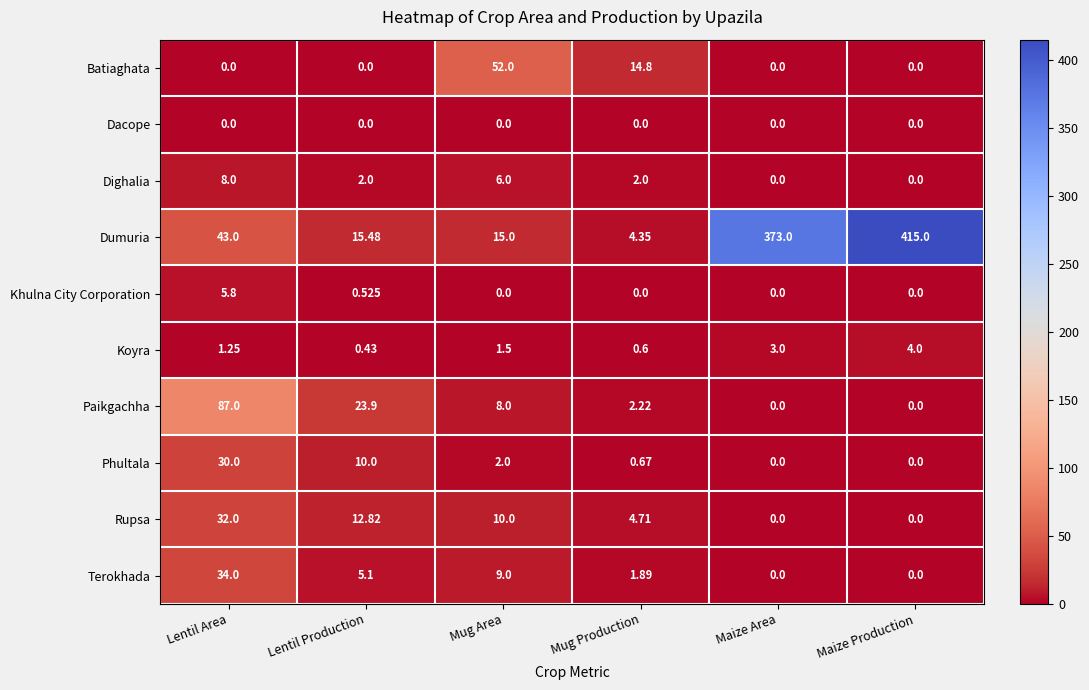

What is the spread (max minus min) of values at Mug Production?

14.8